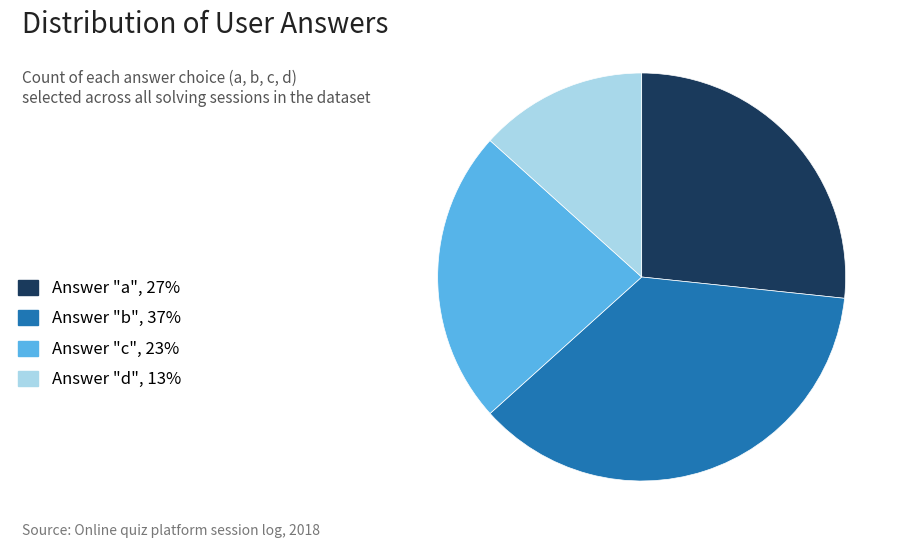

What is the ratio of the value at Answer "a", 27% to the value at Answer "b", 37%?

0.7